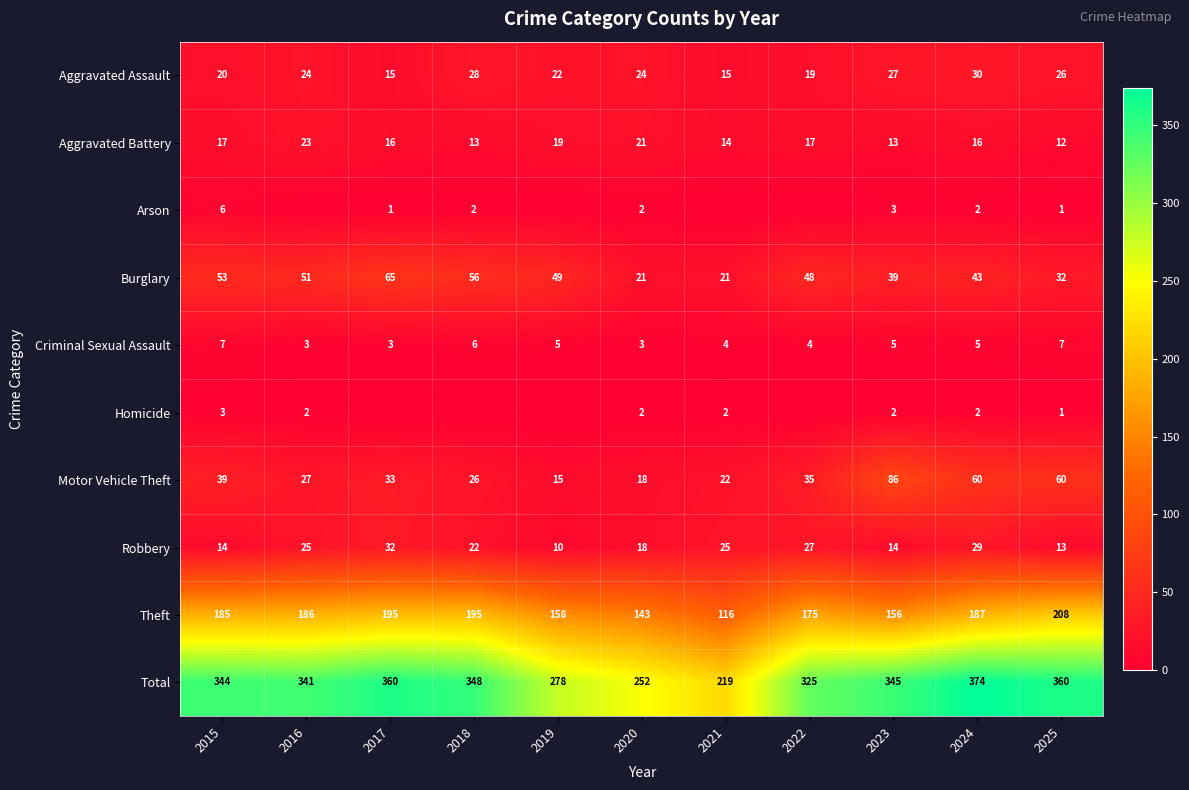

What is the approximate value of Aggravated Assault at 2022, to the nearest 10?

20